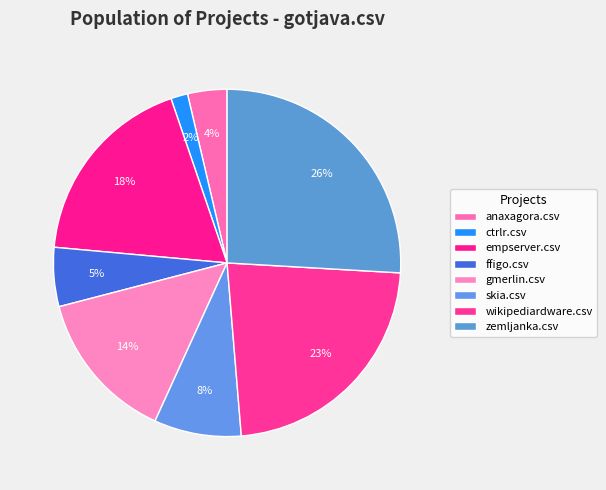

What percentage is NOT represented by skia.csv?

91.9%